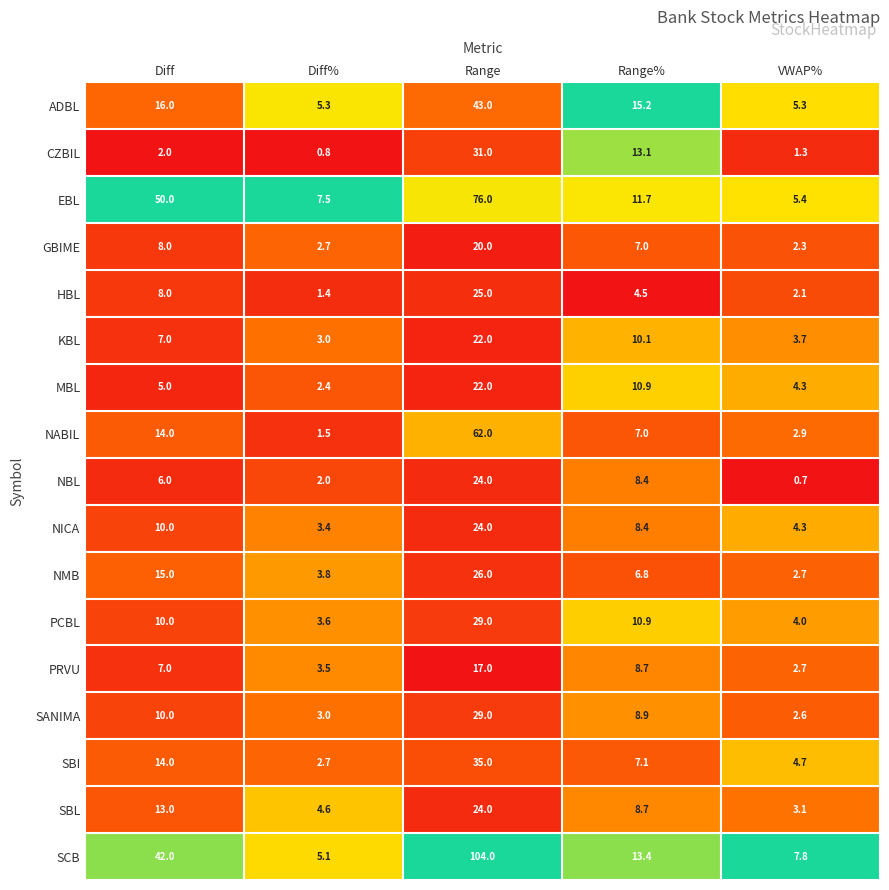

The CZBIL series shows 3.3 at Diff. True or false?

False